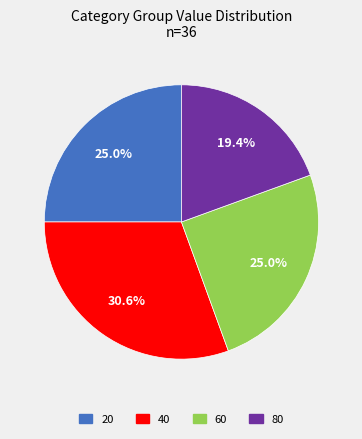

What is the ratio of the value at 80 to the value at 60?

0.8